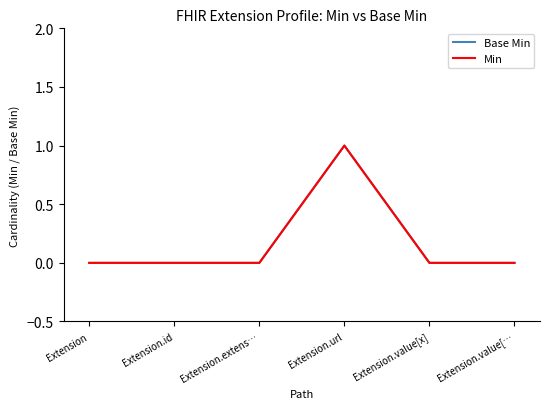

Reading left to right, transcribe all the data shown in this chart.

Base Min: Extension=0	Extension.id=0	Extension.extens…=0	Extension.url=1	Extension.value[x]=0	Extension.value[…=0
Min: Extension=0	Extension.id=0	Extension.extens…=0	Extension.url=1	Extension.value[x]=0	Extension.value[…=0